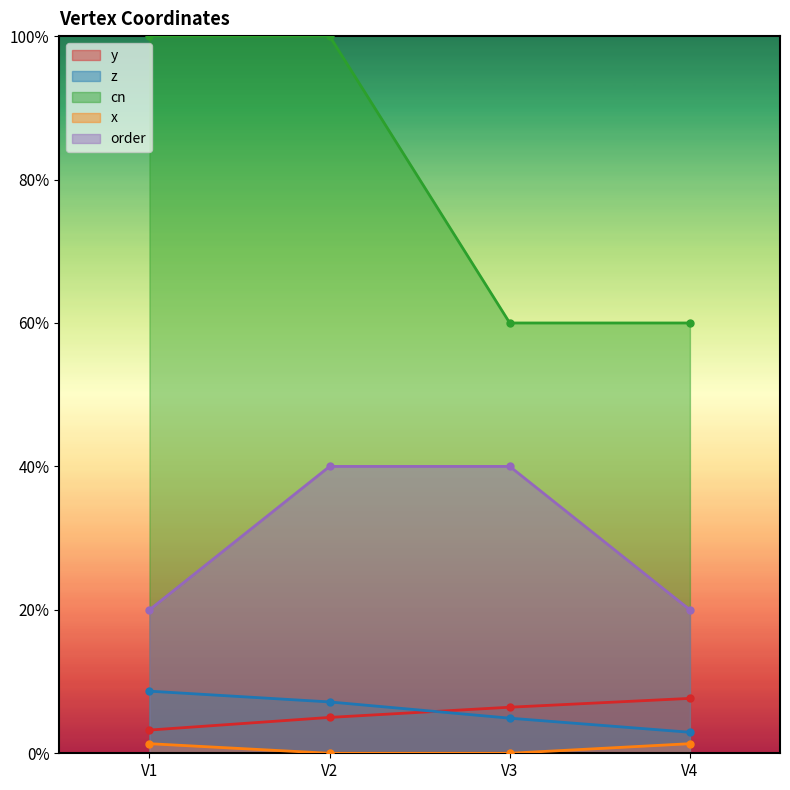

How many lines are shown in the chart?

5